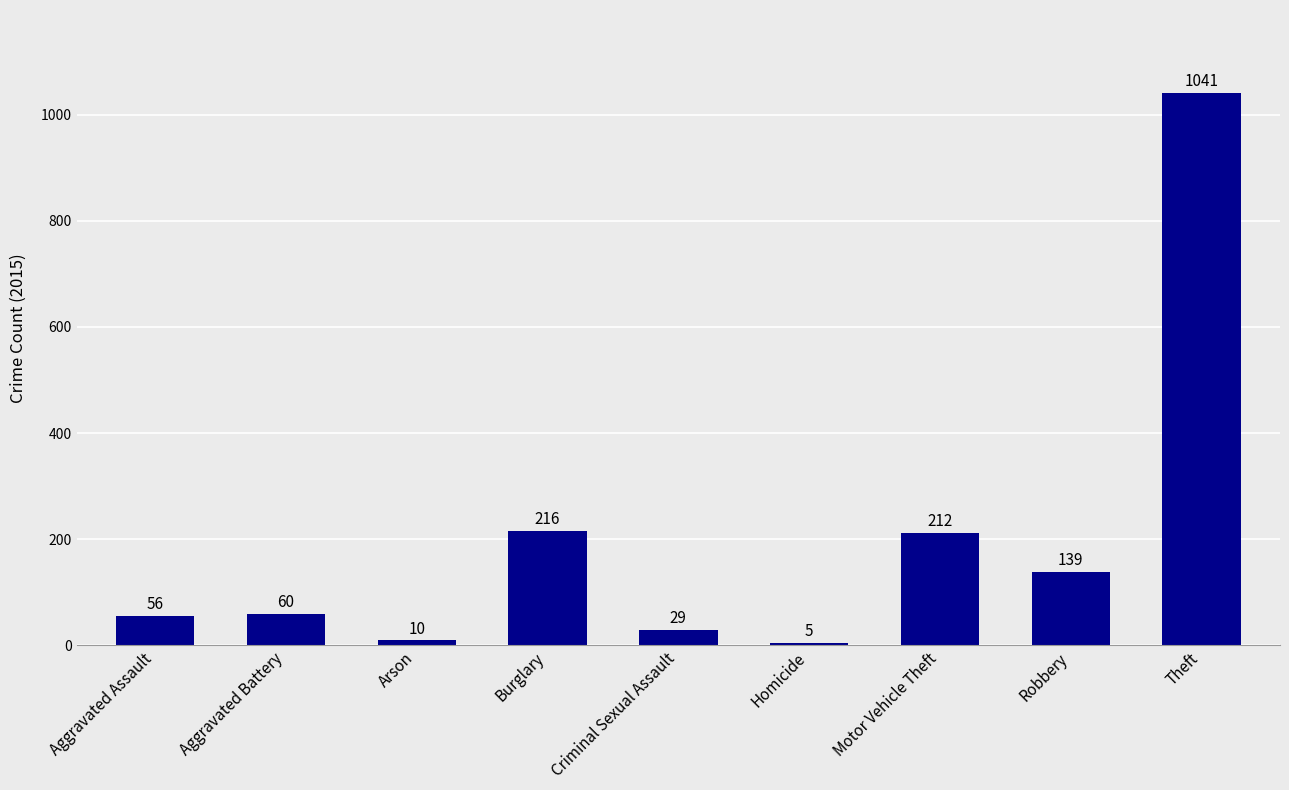

Reading left to right, list all the values displayed in this chart.

56	60	10	216	29	5	212	139	1041